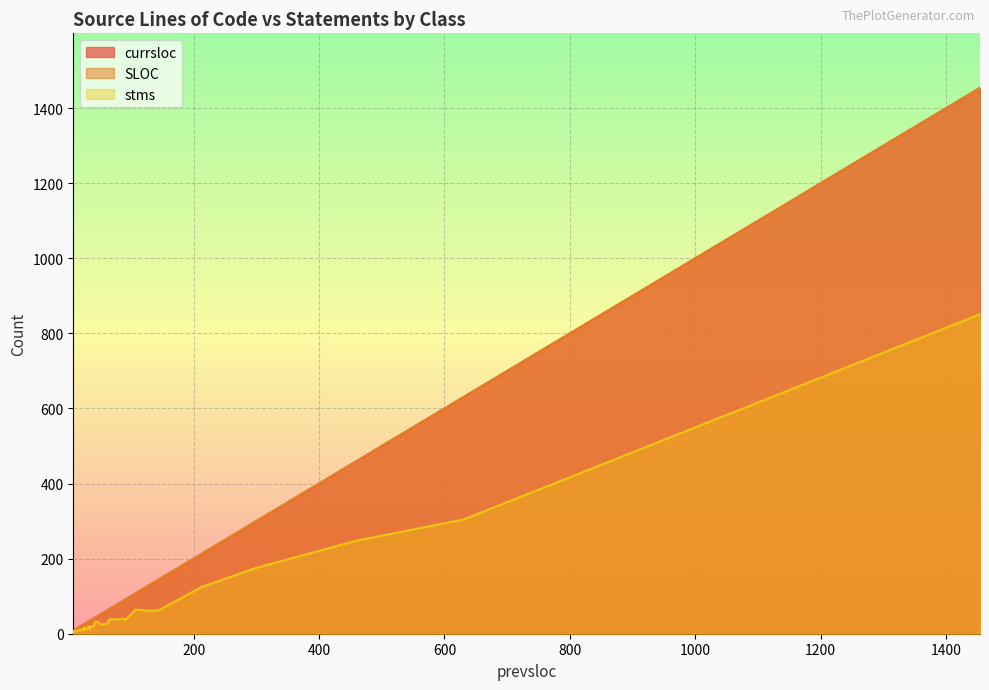

What is the difference between the currsloc values at 17 and 107?

90